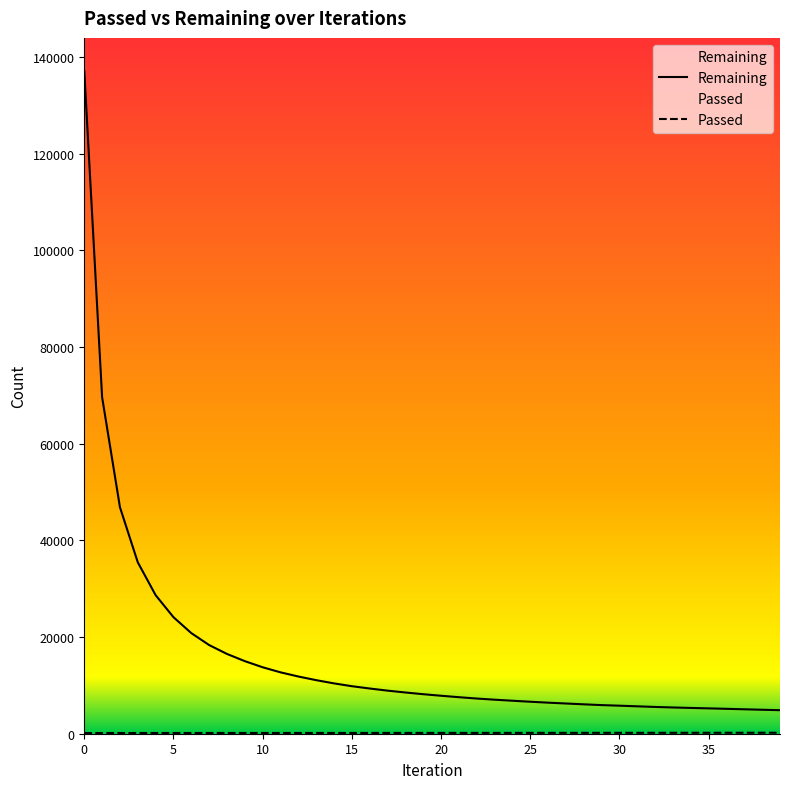

Reading left to right, transcribe all the data shown in this chart.

Passed: 0=137	1=139	2=141	3=142	4=144	5=145	6=146	7=147	8=149	9=151	10=152	11=154	12=155	13=157	14=158	15=159	16=161	17=163	18=165	19=166	20=168	21=170	22=171	23=173	24=175	25=176	26=178	27=180	28=181	29=183	30=185	31=187	32=189	33=191	34=193	35=195	36=197	37=199	38=201	39=202
Remaining: 0=137140	1=69632	2=46867	3=35469	4=28671	5=24115	6=20819	7=18347	8=16509	9=15018	10=13752	11=12703	12=11838	13=11083	14=10415	15=9833	16=9356	17=8915	18=8533	19=8178	20=7858	21=7559	22=7281	23=7042	24=6826	25=6618	26=6426	27=6254	28=6083	29=5922	30=5800	31=5669	32=5541	33=5431	34=5336	35=5247	36=5152	37=5055	38=4960	39=4869